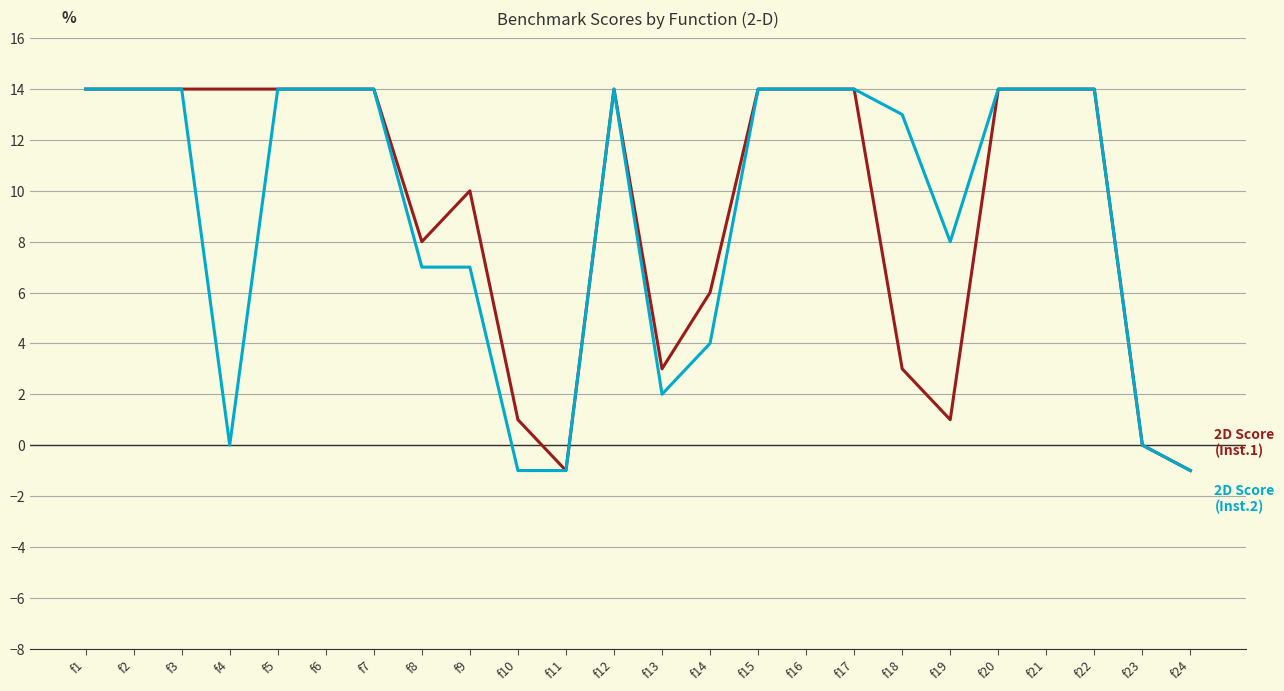

What is the greatest value displayed?

14